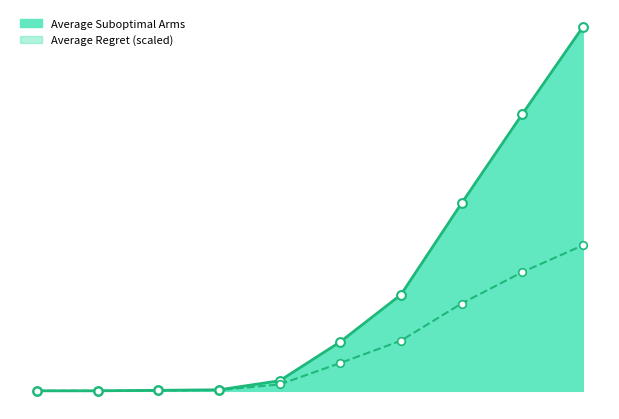

Which series contains the lowest Y value?

Average Regret